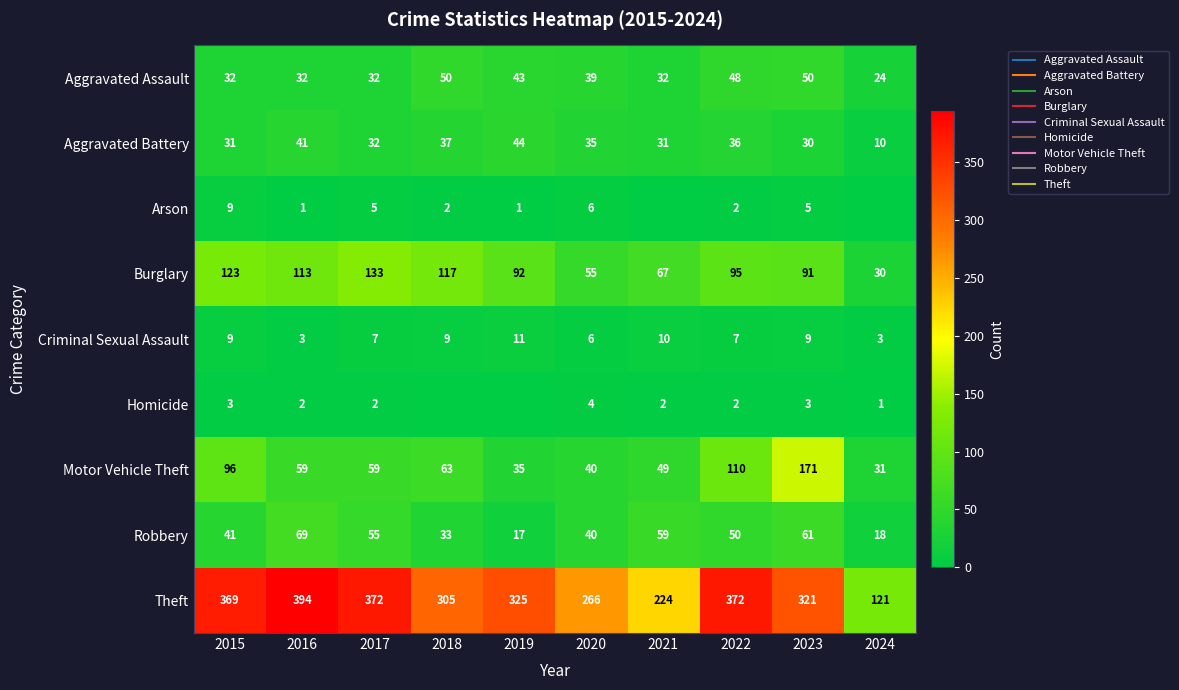

How many data points does each series have?

10